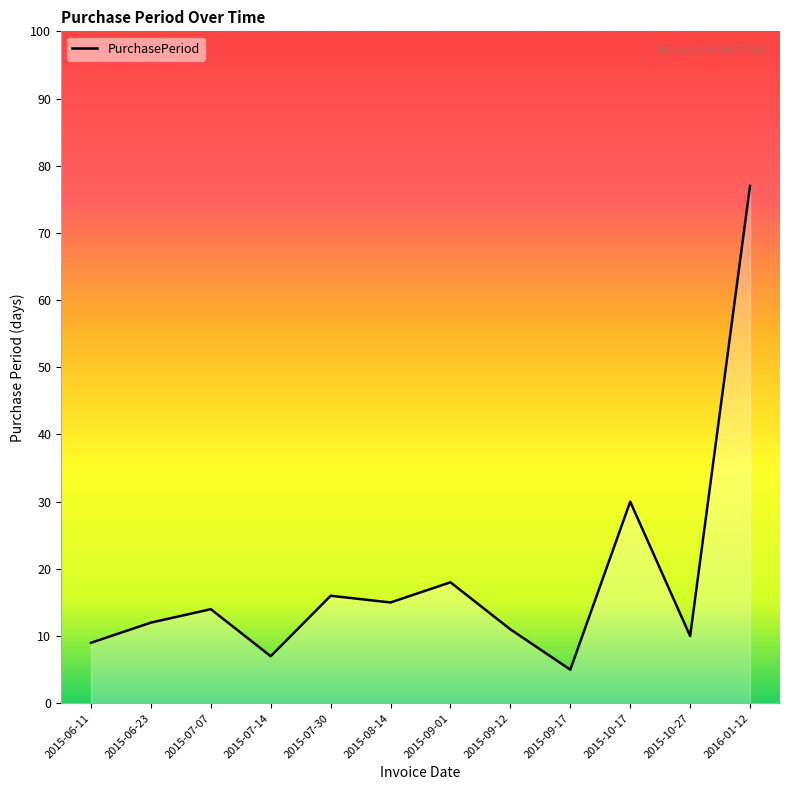

The chart shows a value of 15 at 2015-08-14. True or false?

True